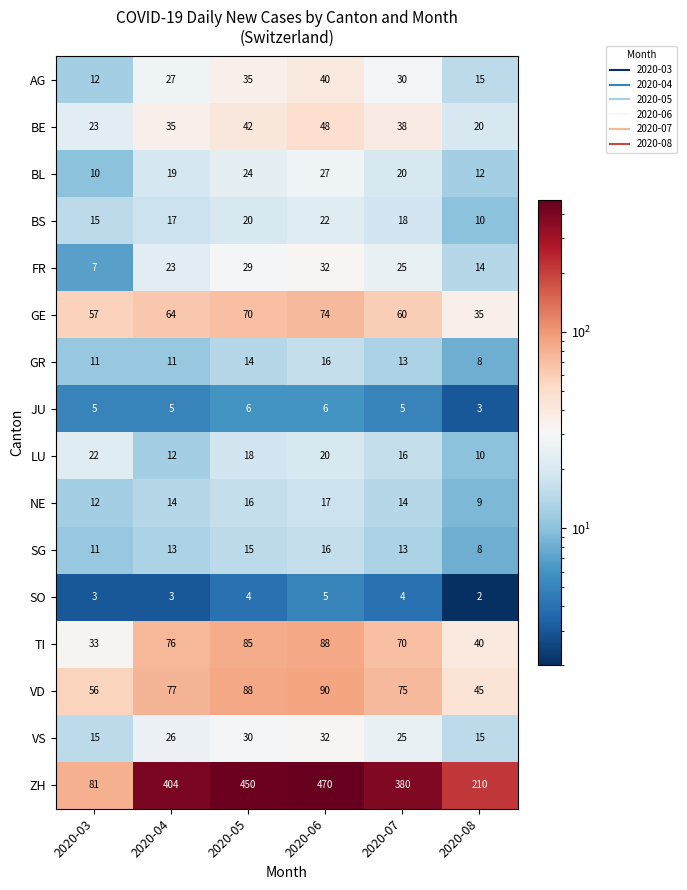

How many series are shown in this chart?

16